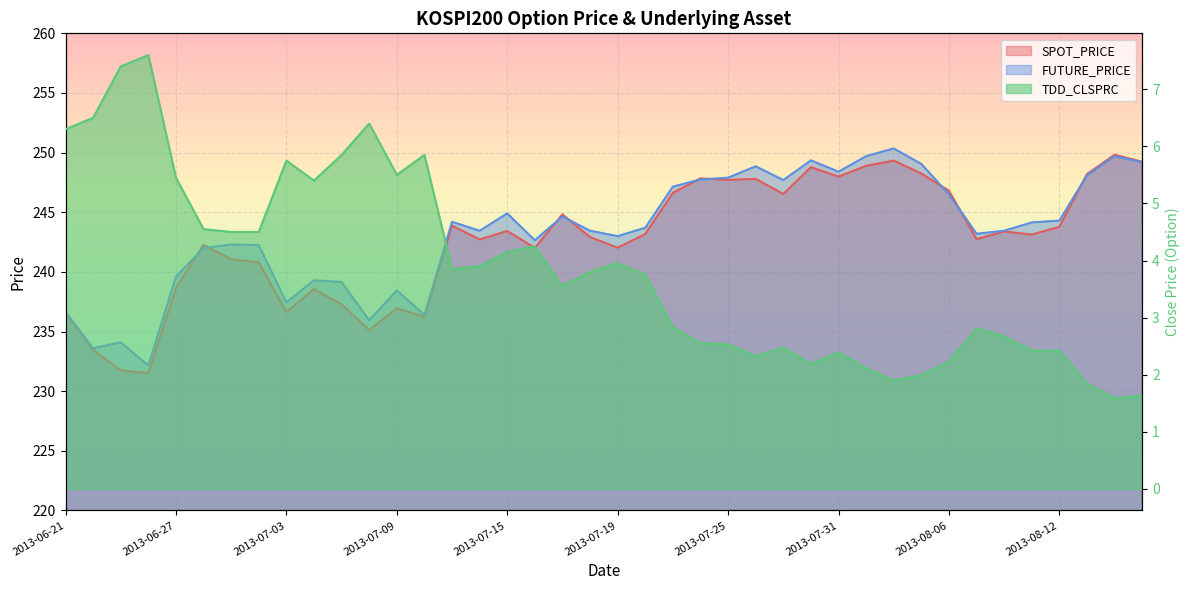

What is the value of the FUTURE_PRICE point at the 24th from the left?

247.8